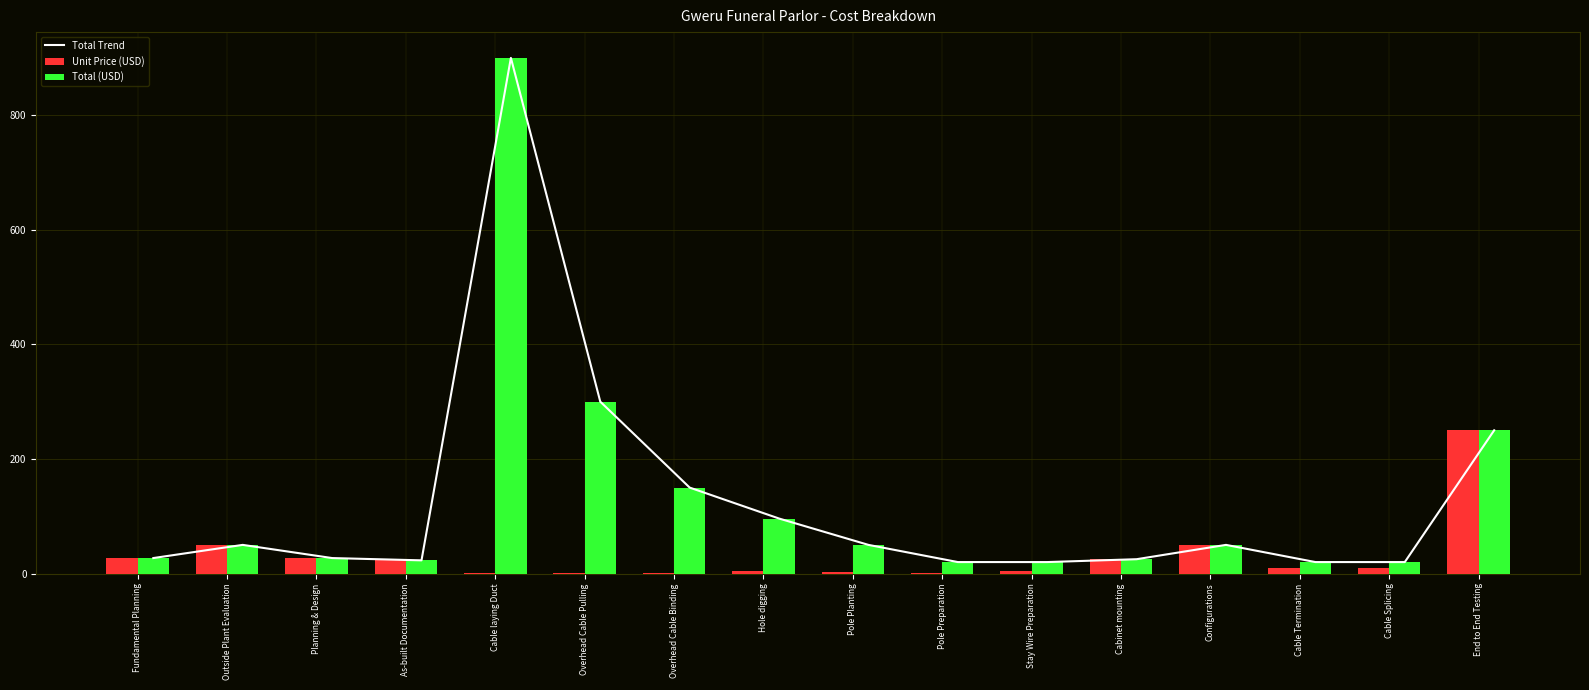

Reading left to right, list all the values displayed in this chart.

Total Trend: 27.0	50.0	27.0	23.0	900.0	300.0	150.0	96.0	50.0	20.0	20.0	25.0	50.0	20.0	20.0	250.0
Unit Price (USD): 27.0	50.0	27.0	23.0	0.3	0.3	0.1	4.8	2.5	1.0	5.0	25.0	50.0	10.0	10.0	250.0
Total (USD): 27.0	50.0	27.0	23.0	900.0	300.0	150.0	96.0	50.0	20.0	20.0	25.0	50.0	20.0	20.0	250.0